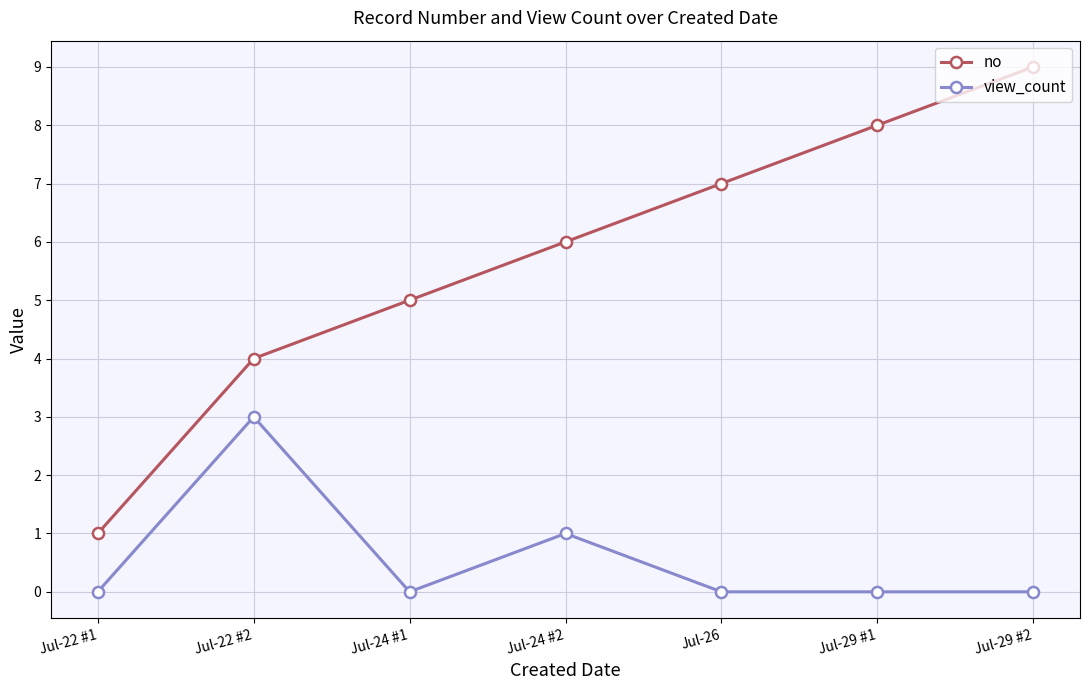

What is the average value of the view_count series?

1